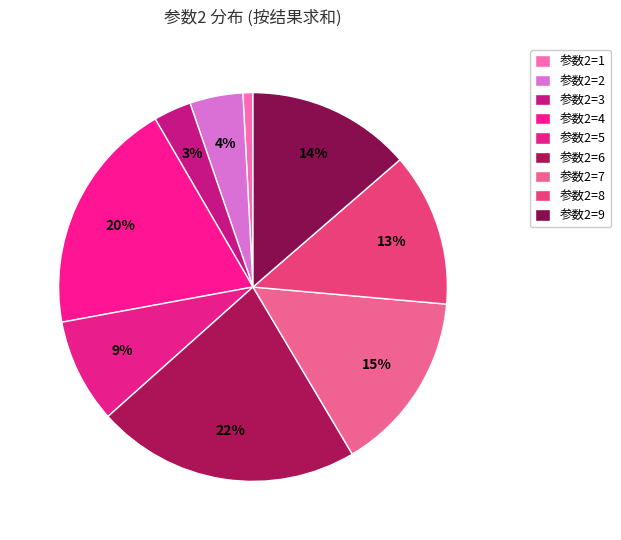

How many segments does this pie chart have?

9